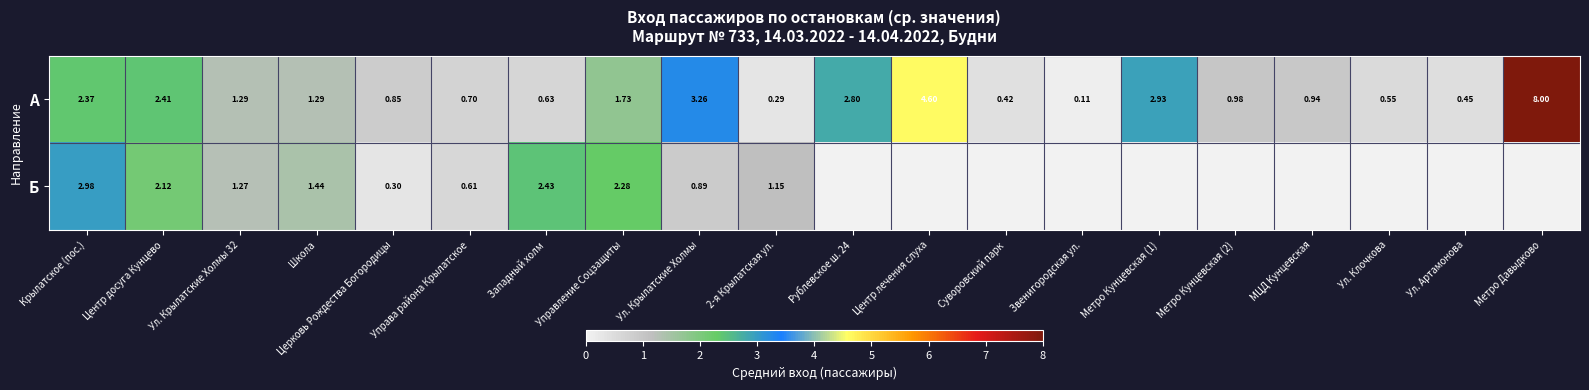

At Школа, list the series in order from largest to smallest.

Б, А